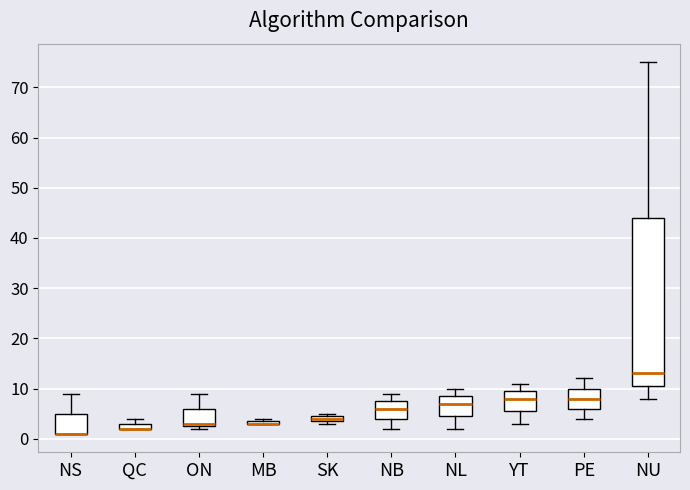

Comparing the boxes themselves (not the whiskers), which one is the tallest?

NU